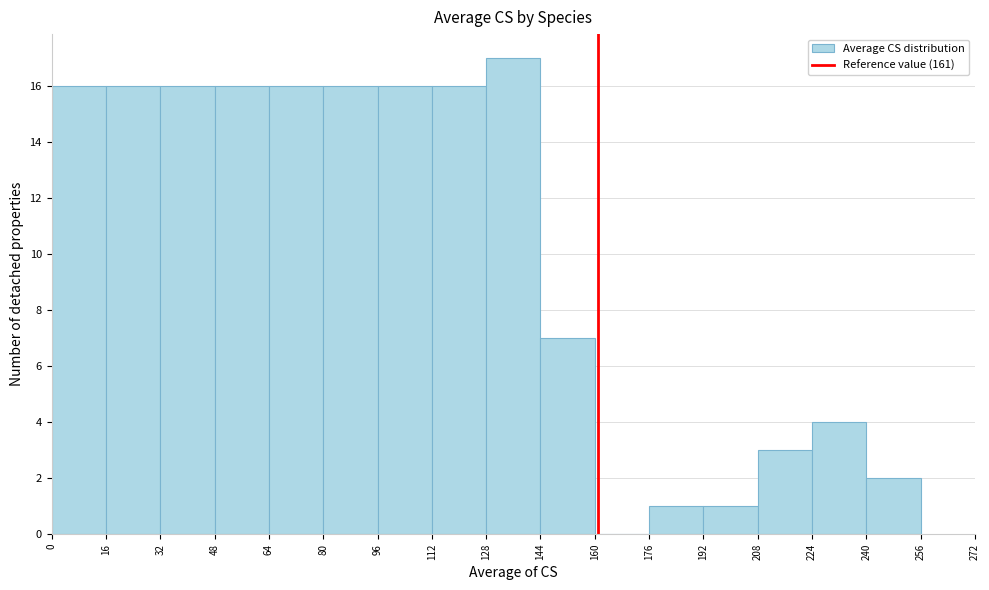

Reading left to right, transcribe this chart: for each bar, give the range it covers on the x-axis and its height. The values are not printed on the chart, so give them approximately, as read against the axis.

0 to 16: 16
16 to 32: 16
32 to 48: 16
48 to 64: 16
64 to 80: 16
80 to 96: 16
96 to 112: 16
112 to 128: 16
128 to 144: 17
144 to 160: 7
160 to 176: 0
176 to 192: 1
192 to 208: 1
208 to 224: 3
224 to 240: 4
240 to 256: 2